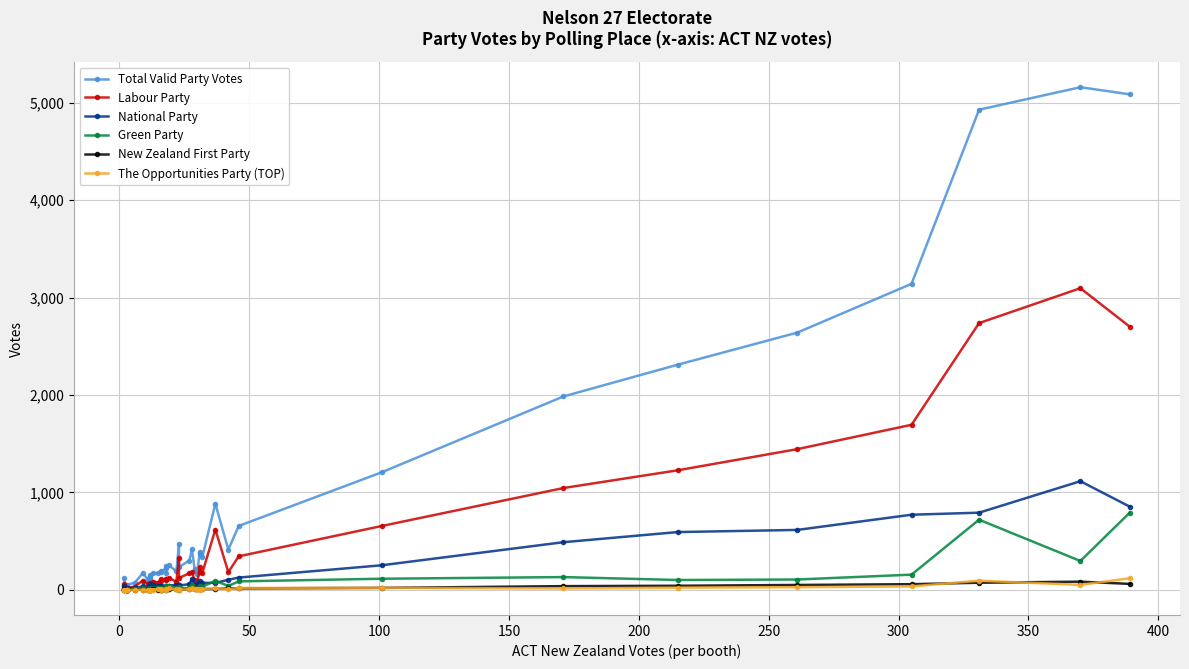

How many distinct data groups are displayed?

6